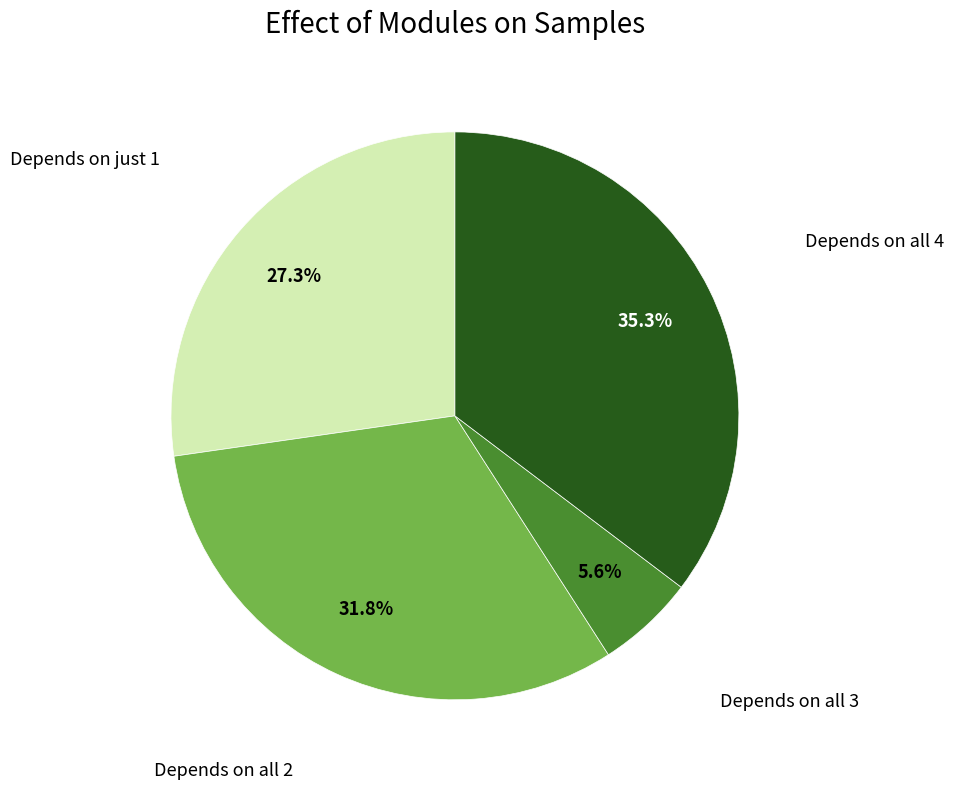

Does any single category account for the majority?

No